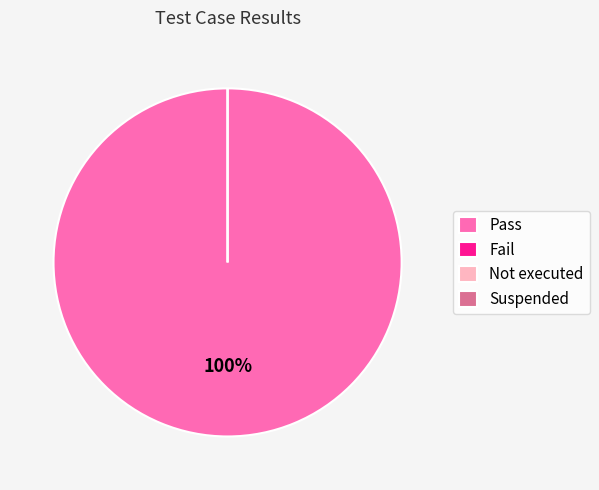

True or false: Suspended accounts for 0% of the total.

True